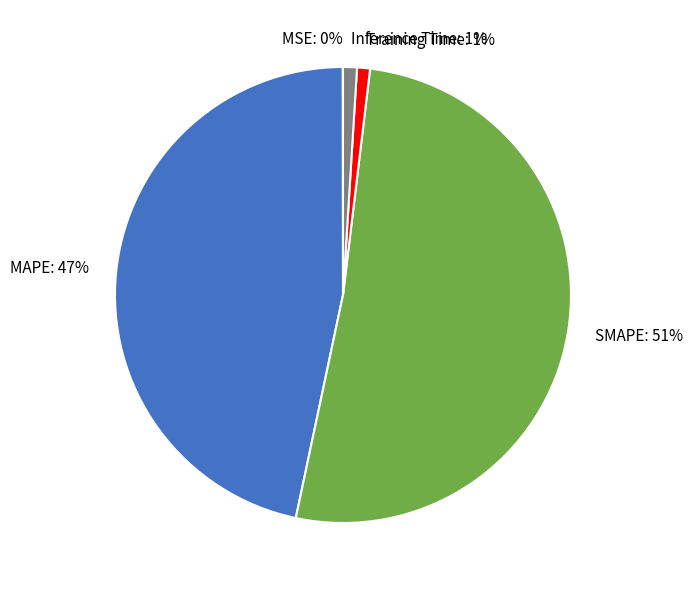

Does SMAPE represent more than half of the total?

Yes